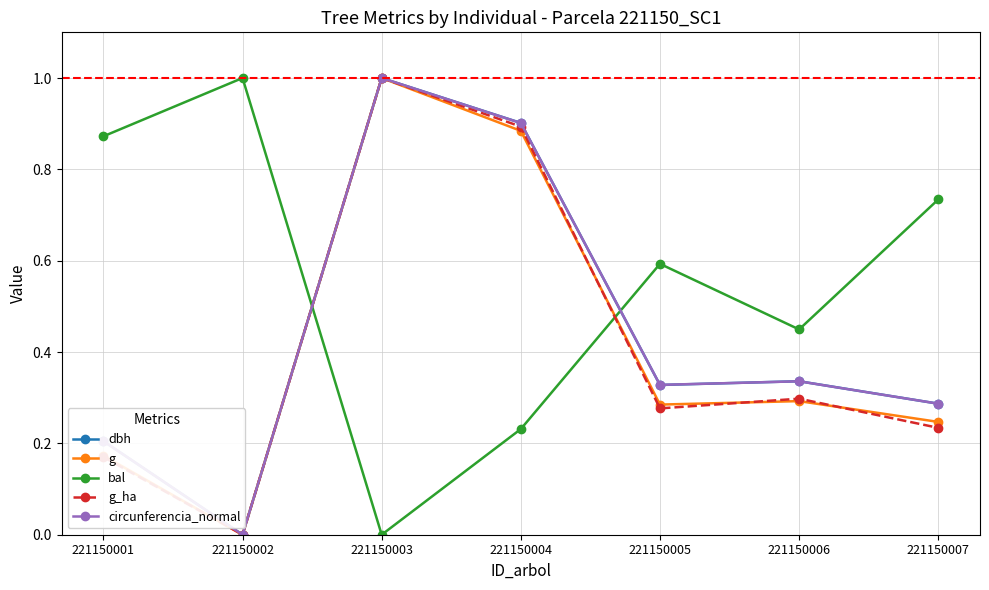

What is the maximum value shown in the chart?

1.0